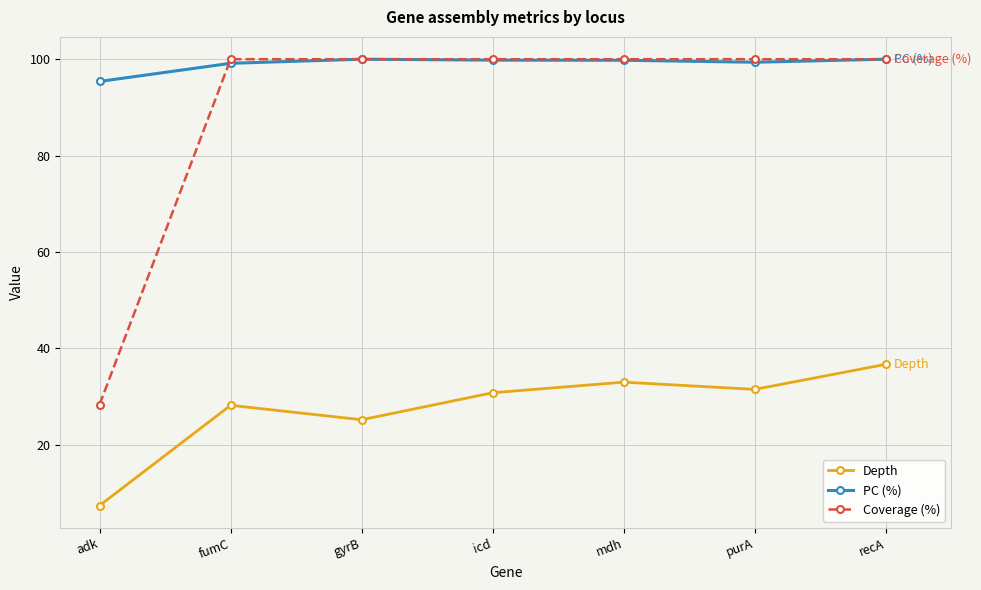

True or false: PC (%) and Depth cross at least once.

False